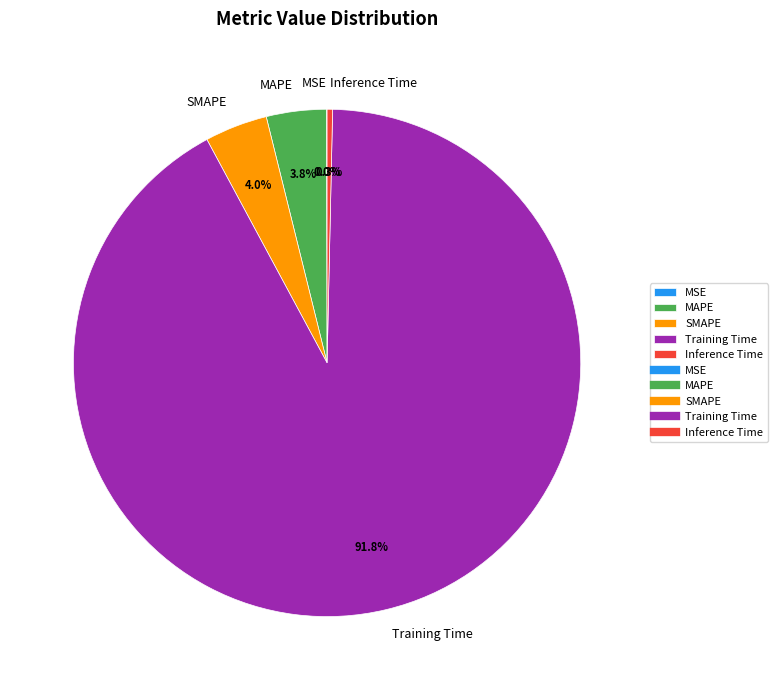

What percentage is the MAPE slice, to the nearest percent?

4%